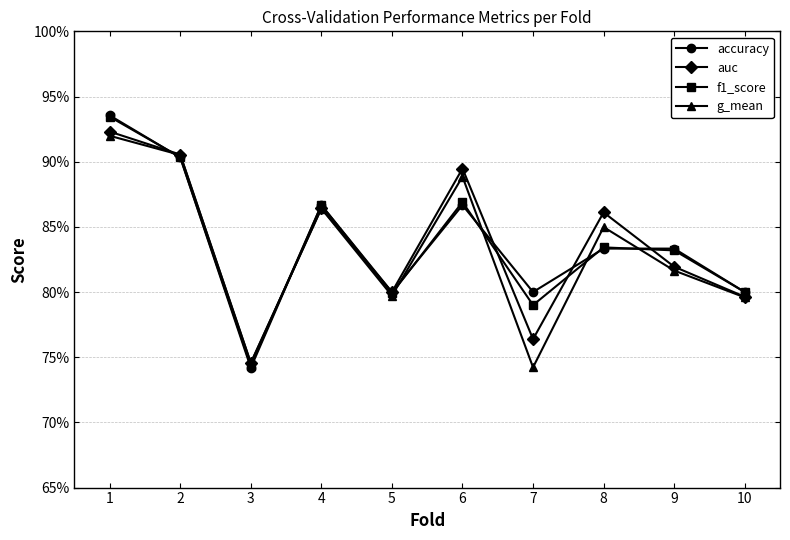

Is this an area chart (filled region under the line)?

No